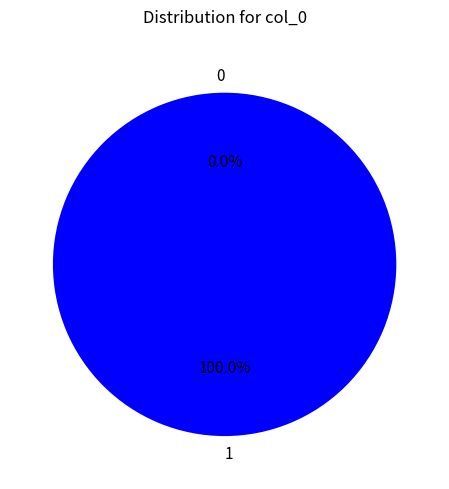

Which category has the biggest portion of the pie?

1